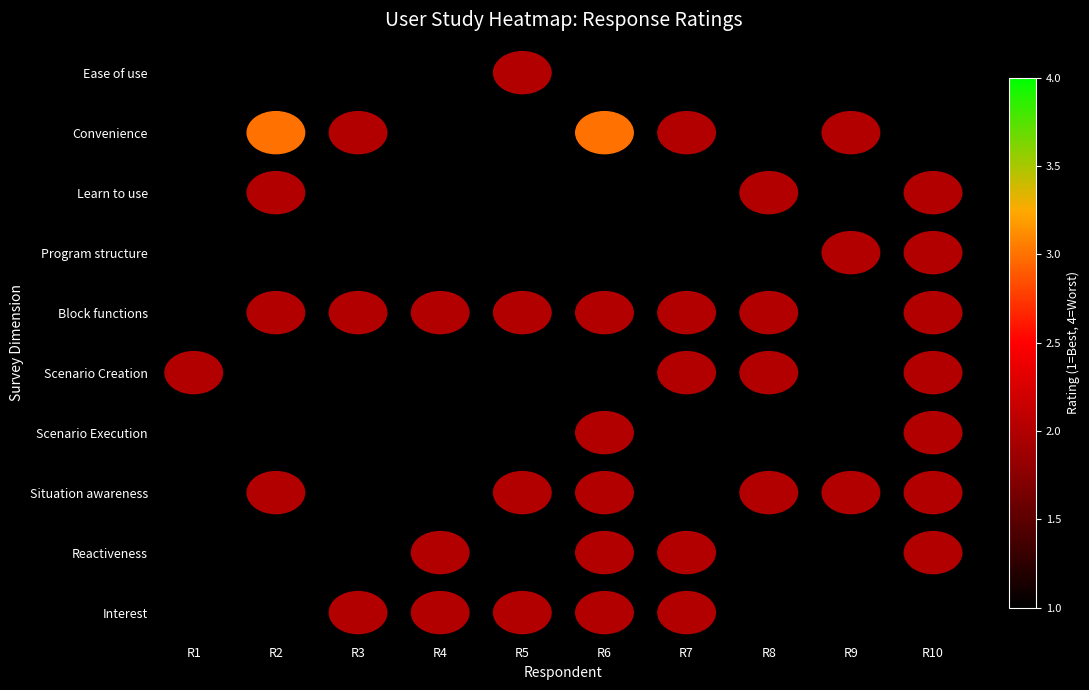

At which category is the sum across all series the highest?

R6